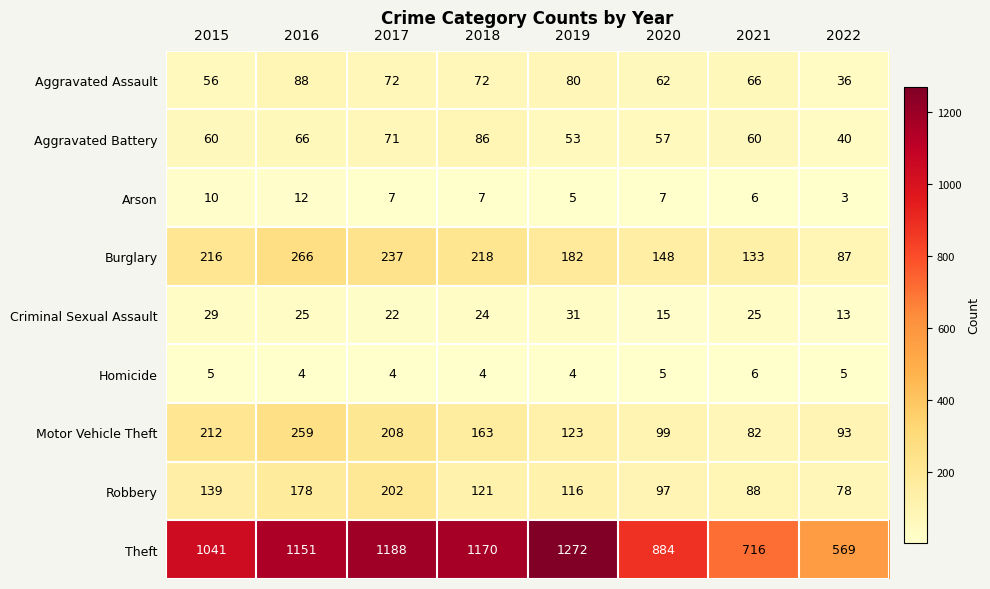

How many Arson values are between 6 and 10?

5